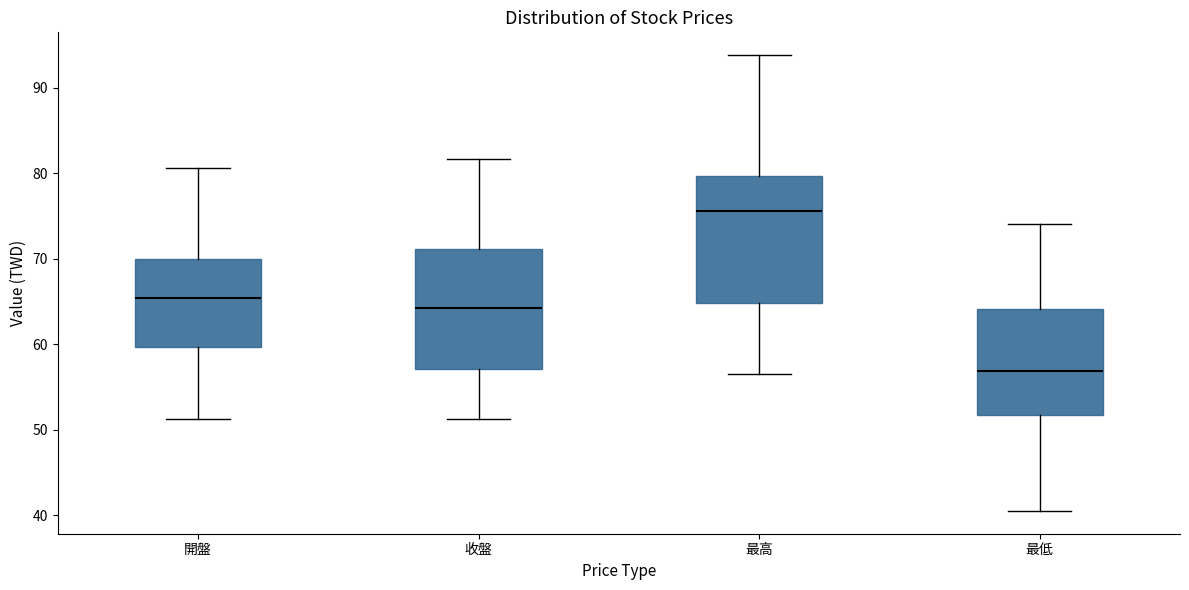

Where is the upper edge of the box for 最低 on the y-axis? The values are not printed on the chart, so give them approximately, as read against the axis.

64